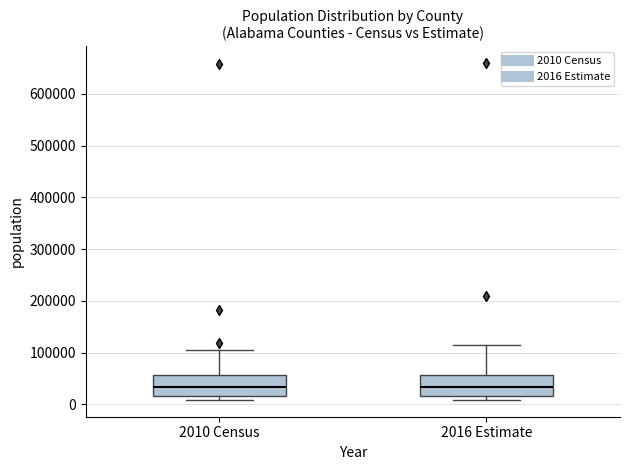

Reading left to right, read every box against the y-axis: the position of its median line, the range the box covers, and the ends of its whiskers. The values are not printed on the chart, so give them approximately, as read against the axis.

2010 Census: median 30000, box 20000 to 60000, whiskers 10000 to 100000
2016 Estimate: median 30000, box 20000 to 60000, whiskers 10000 to 110000